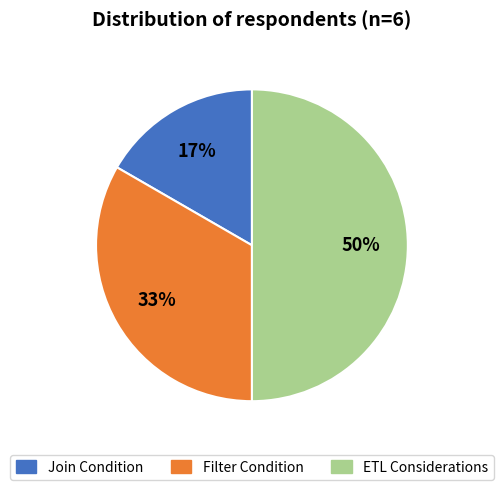

Is the sum of ETL Considerations and Join Condition greater than half?

Yes